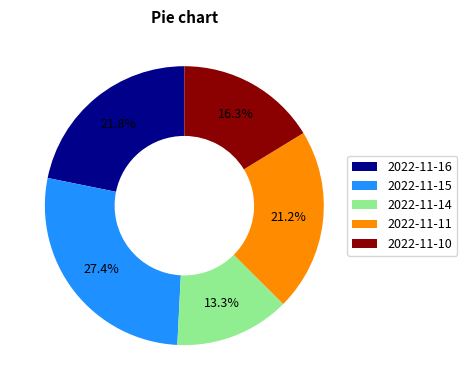

To the nearest percent, what is the difference between the 2022-11-15 and 2022-11-14 slice percentages?

14%